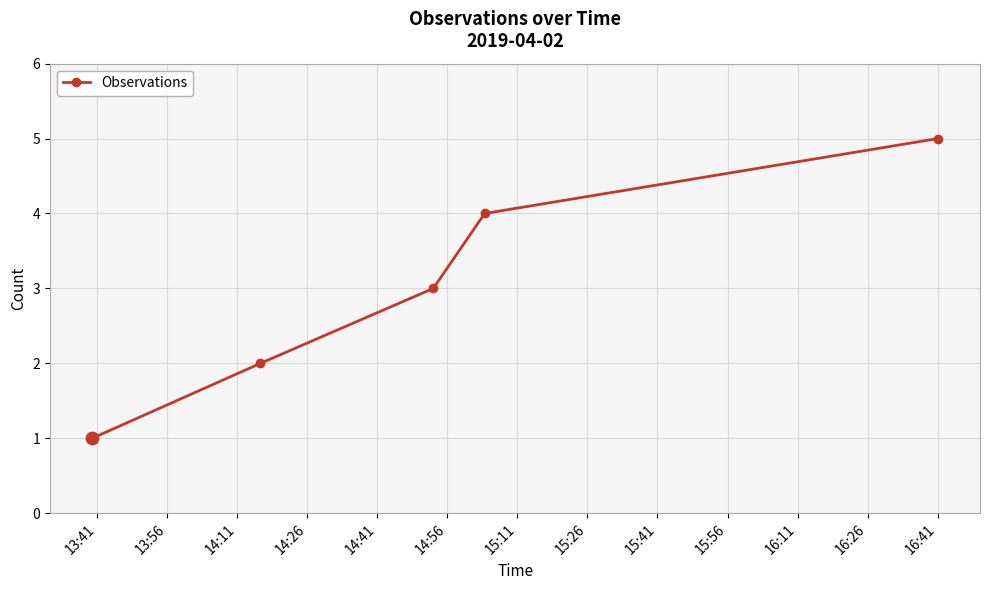

True or false: the data has more than 0 interior local peaks.

False